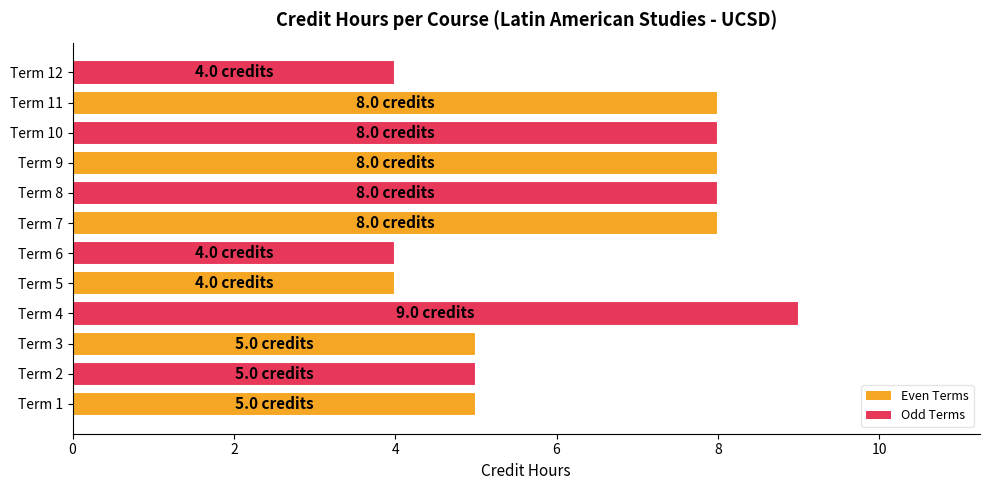

Which label corresponds to the largest value in the chart?

Term 4